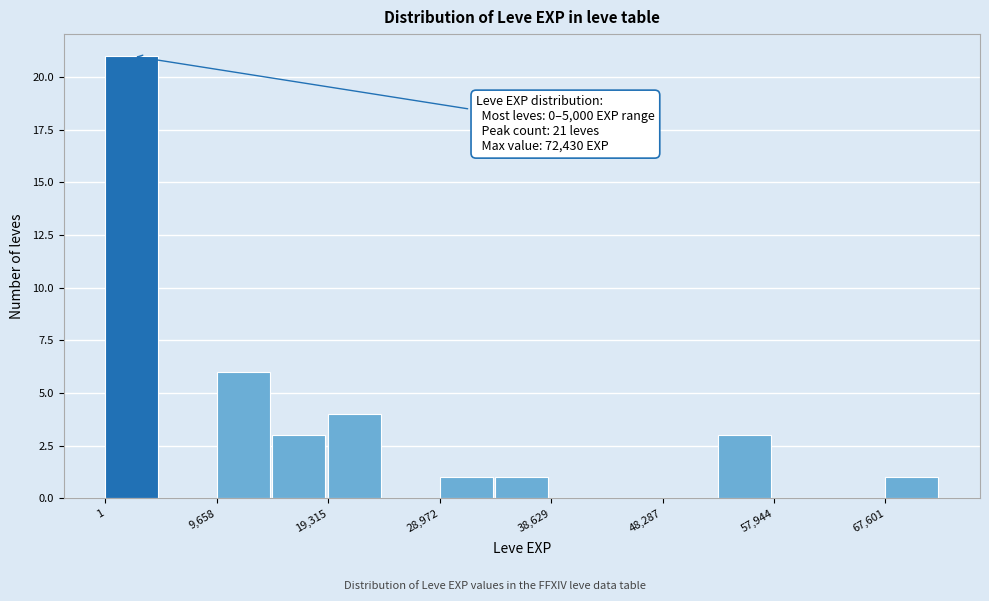

Over which range of the x-axis is the bar tallest?

0 to 5000